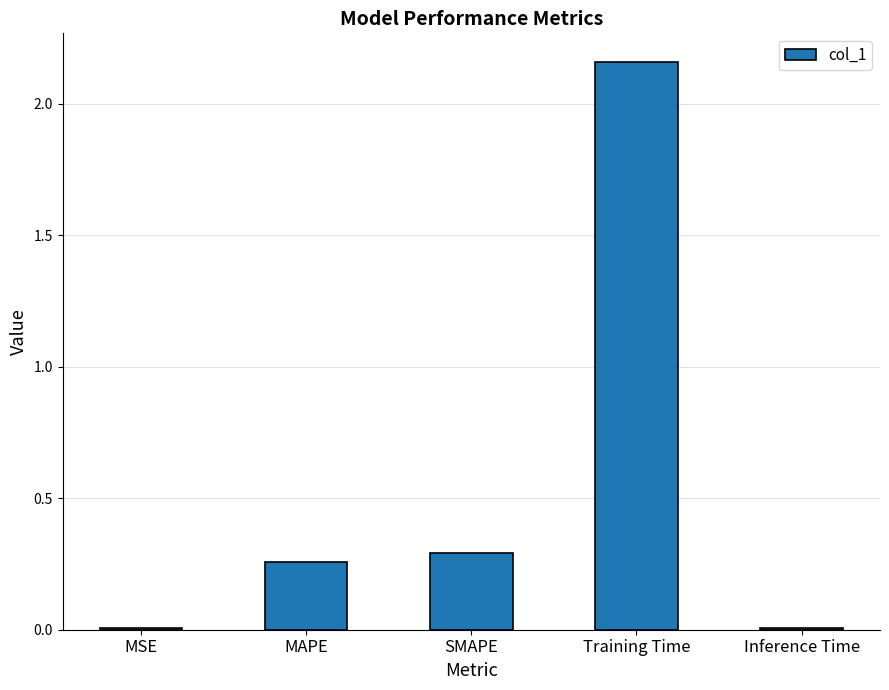

What is the sum of all values?

2.7